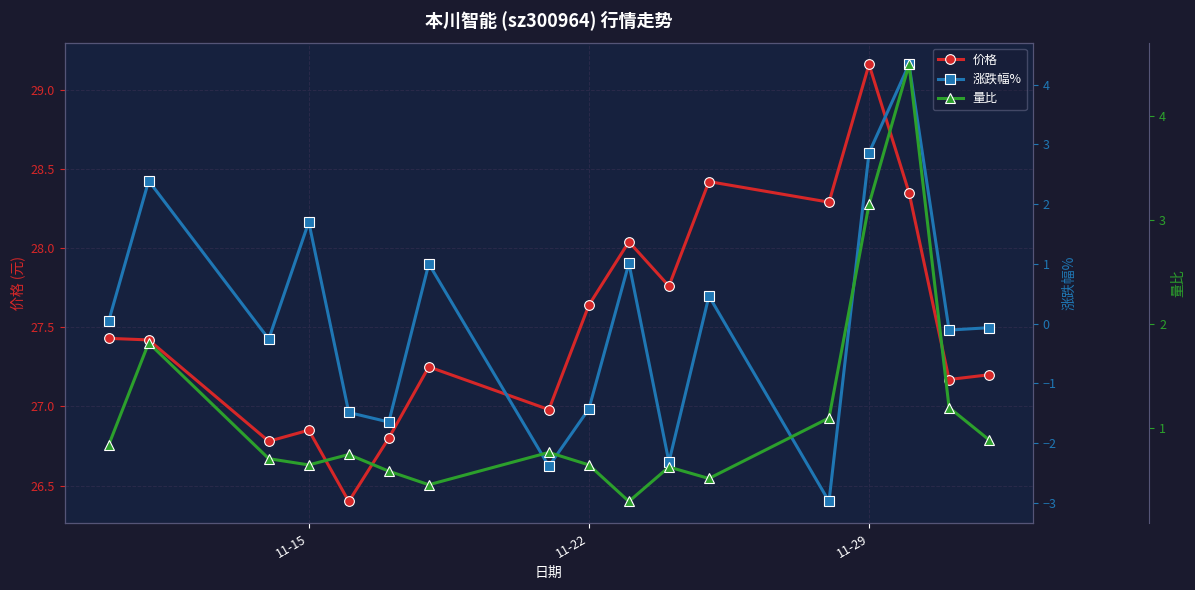

Which category has the highest value in the 价格 series?

11-29